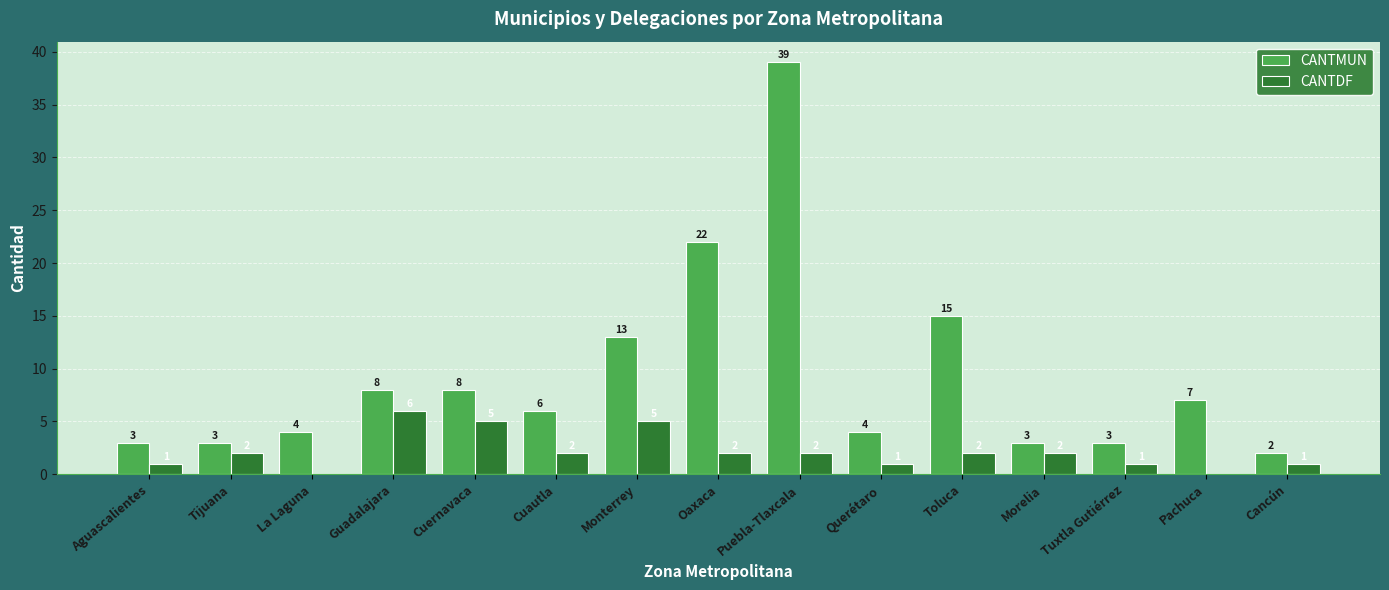

True or false: CANTMUN has a value of 18 at Puebla-Tlaxcala.

False